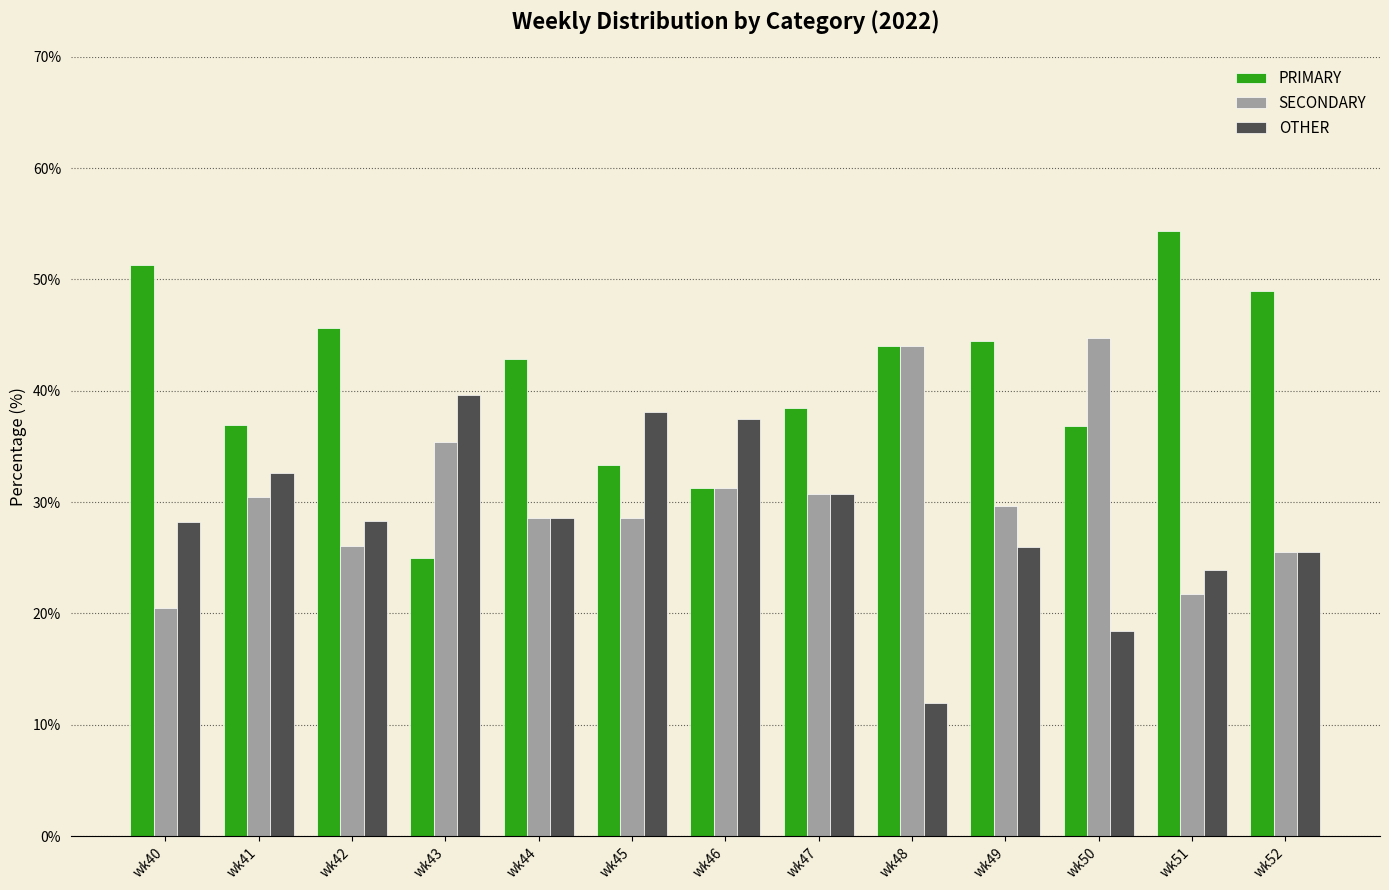

What are all the series names shown in the legend?

PRIMARY, SECONDARY, OTHER